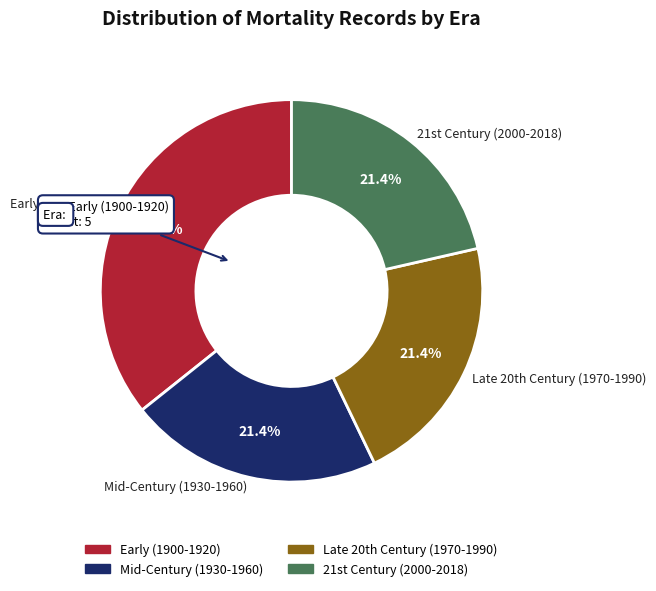

How many segments does this pie chart have?

4